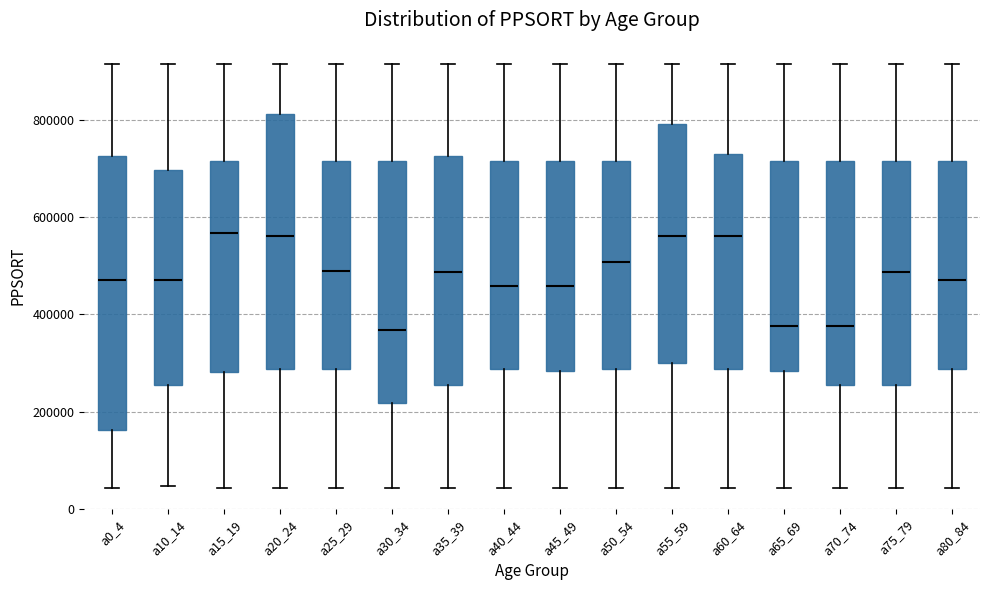

Where does the lower whisker of the box for a50_54 end on the y-axis? The values are not printed on the chart, so give them approximately, as read against the axis.

40000